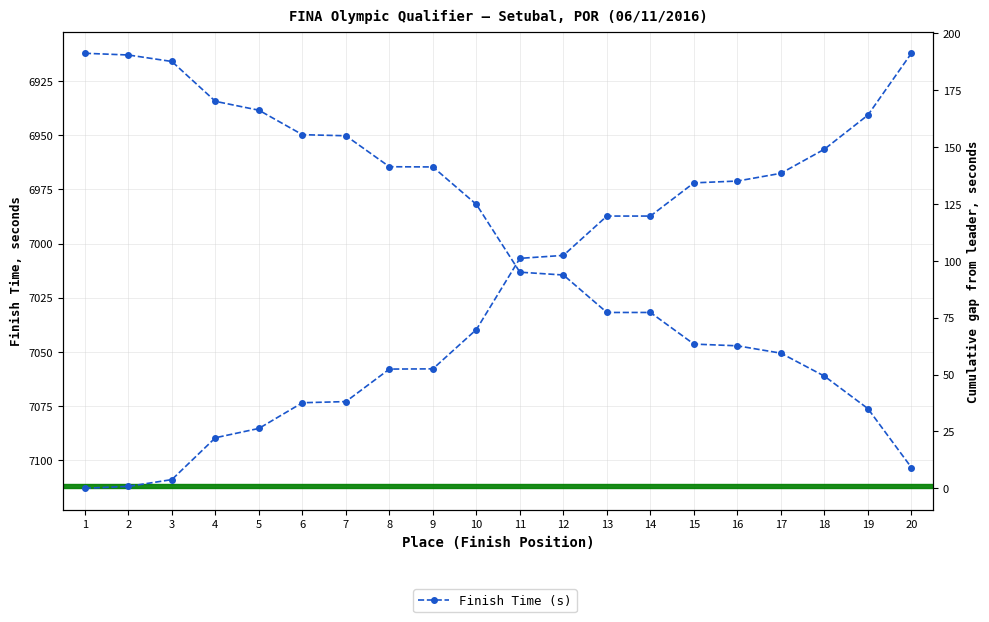

What is the average value of the Finish Time (s) series?

6995.0